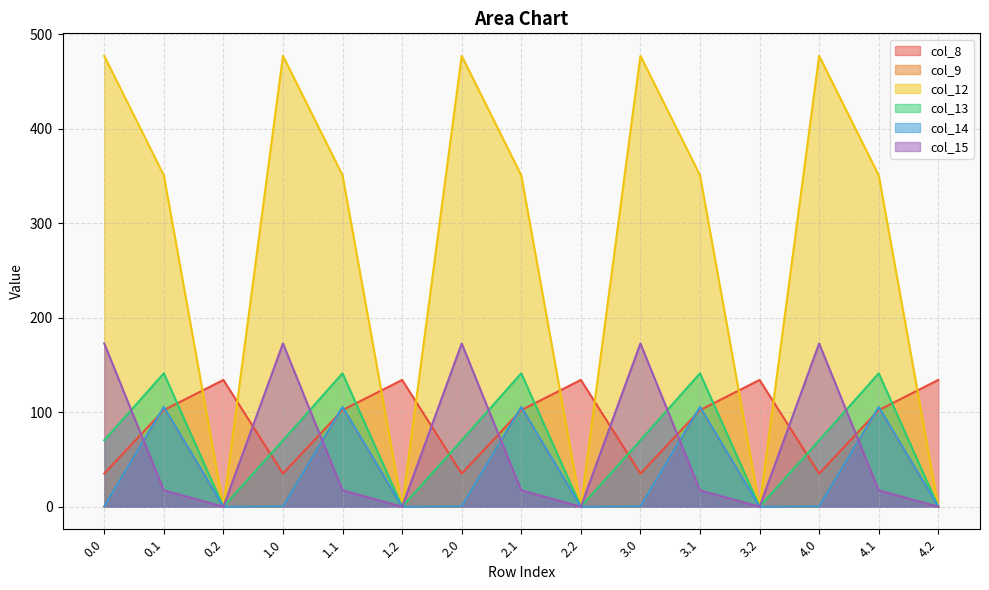

The col_9 series shows -72.8 at 1.2. True or false?

False